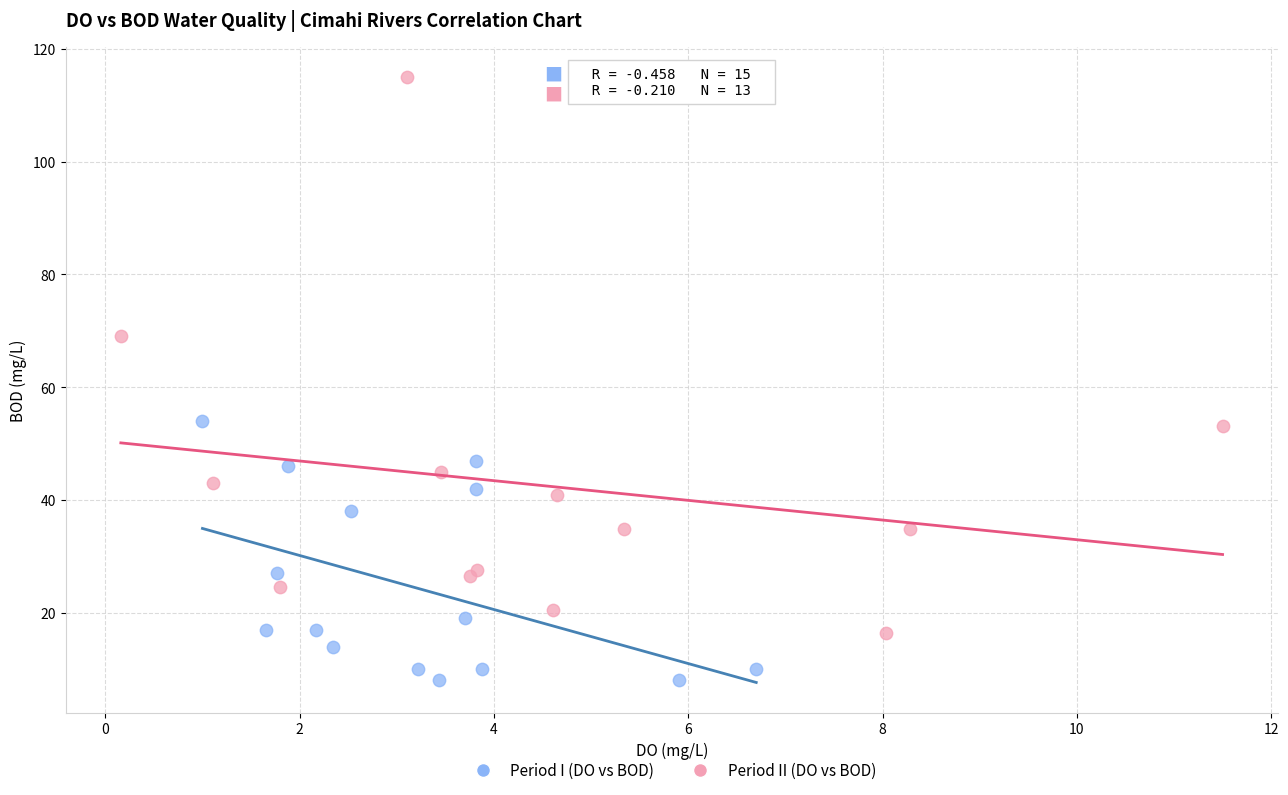

Which series has the largest Y range (max minus min)?

Period II (DO vs BOD)